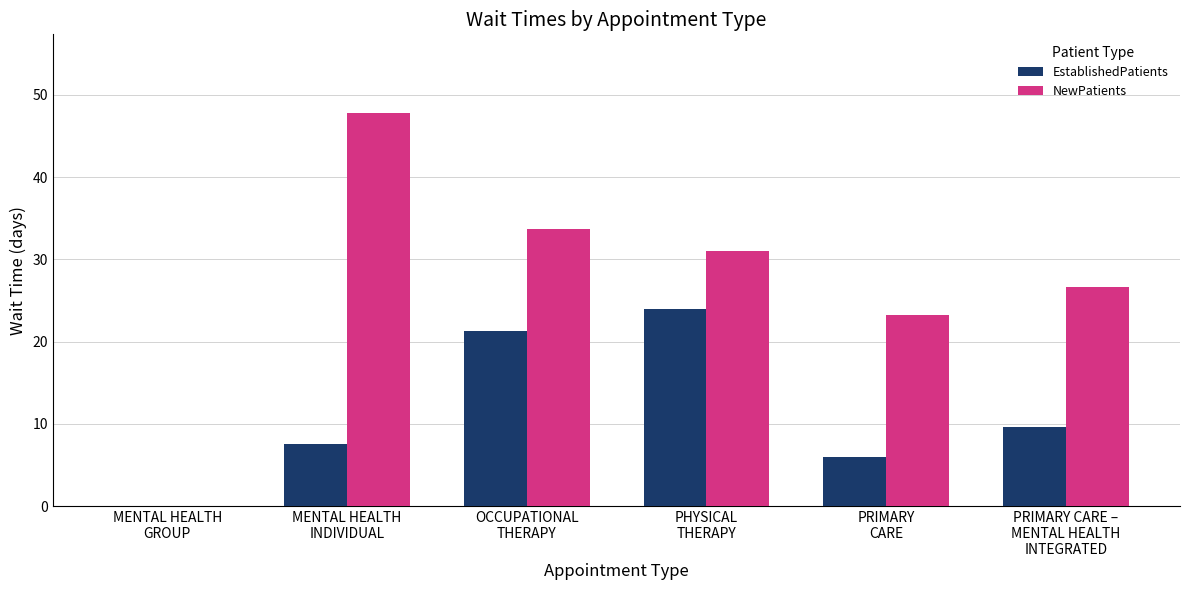

What is the spread (max minus min) of values at PHYSICAL
THERAPY?

7.0